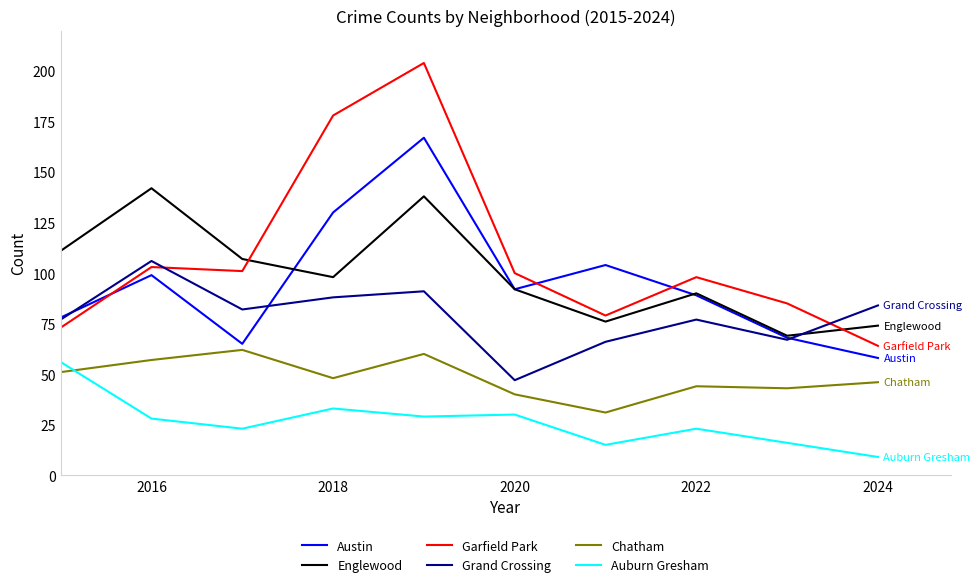

True or false: Grand Crossing and Garfield Park cross at least once.

True